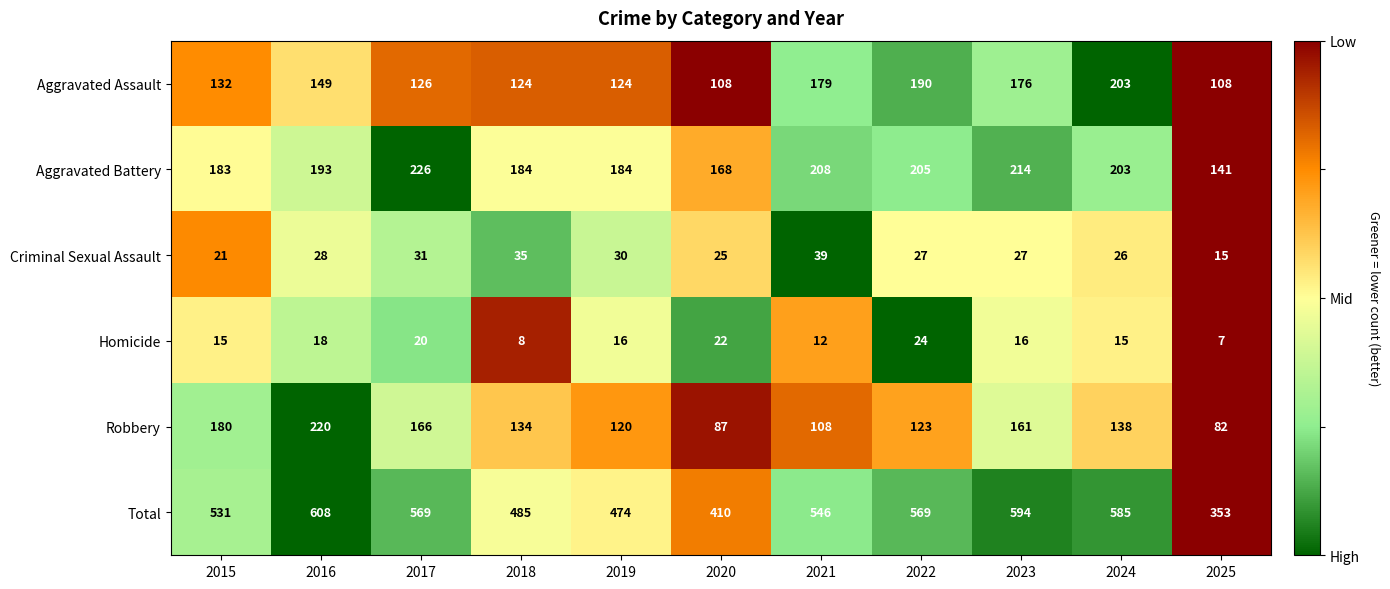

What is the total value across all series at 2017?

1138